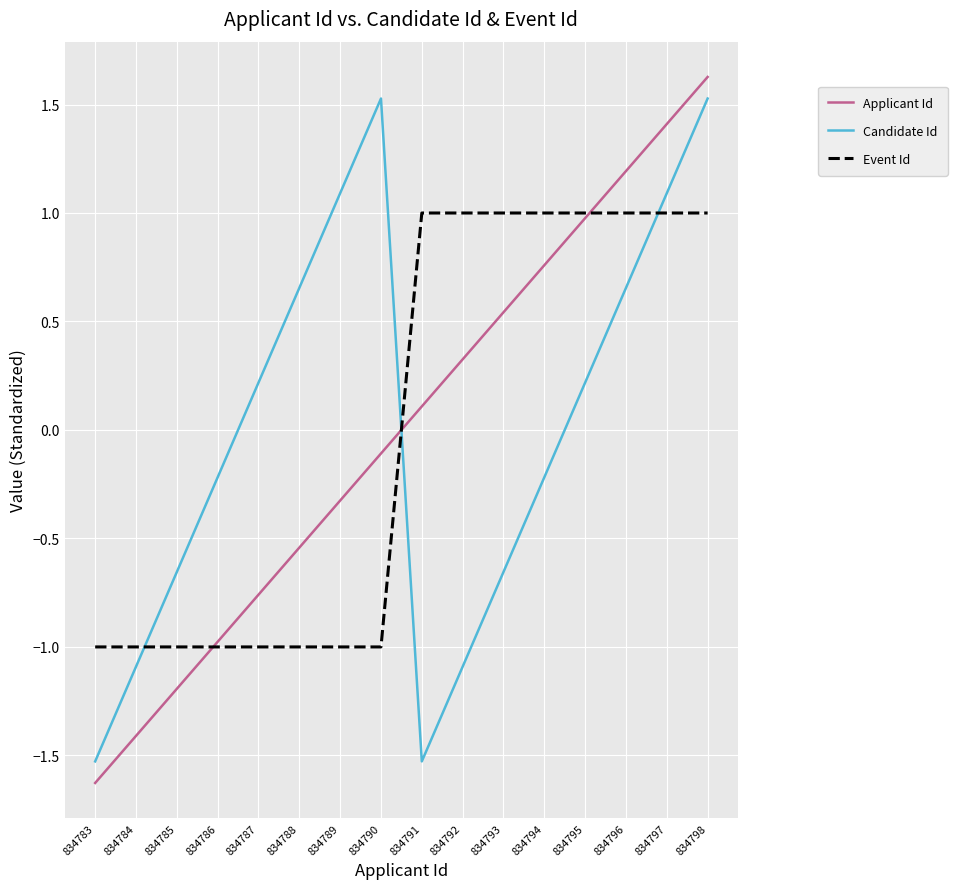

What is the highest value of the Event Id series?

1.0